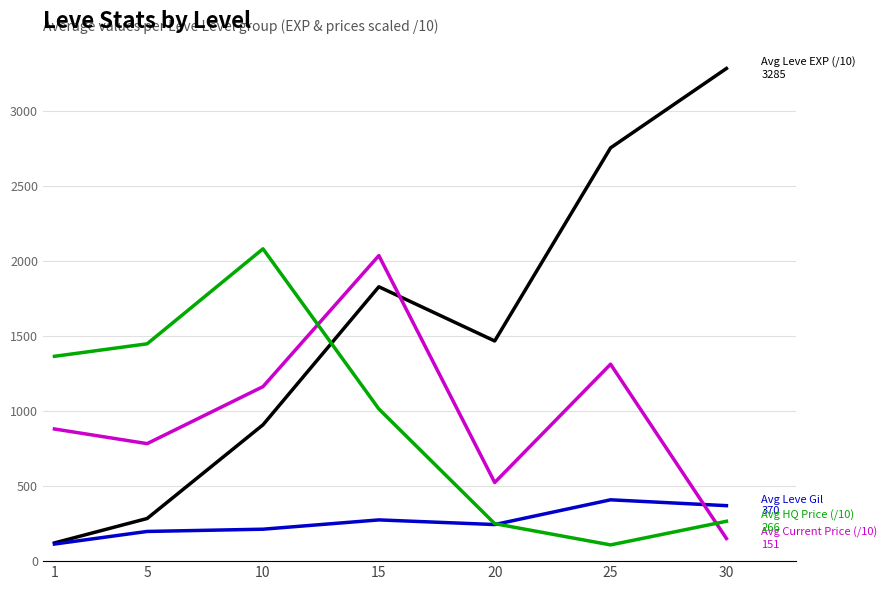

At which category is the sum across all series the highest?

15